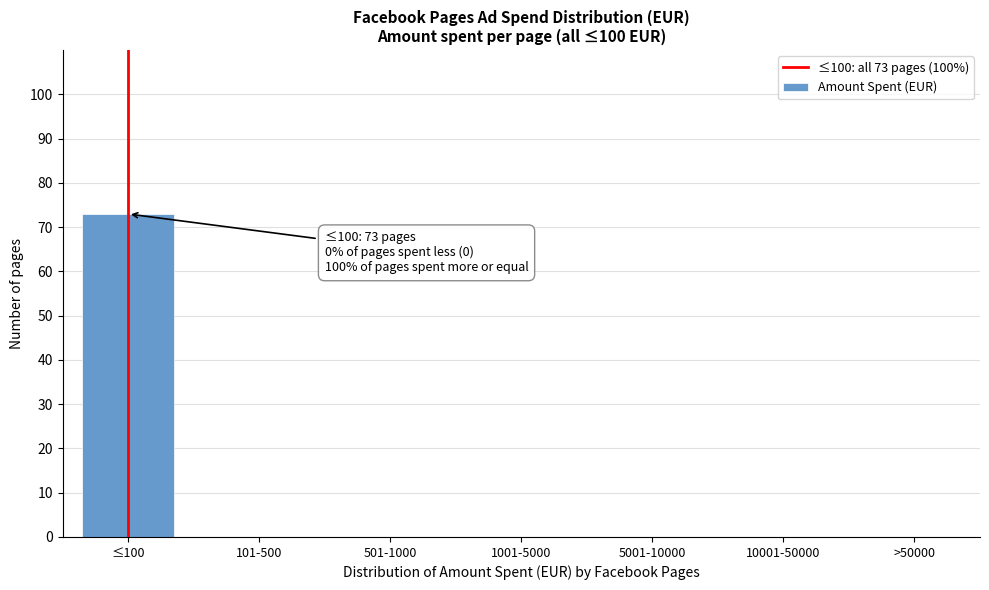

Reading left to right, list all the values displayed in this chart.

≤100=73	101-500=0	501-1000=0	1001-5000=0	5001-10000=0	10001-50000=0	>50000=0